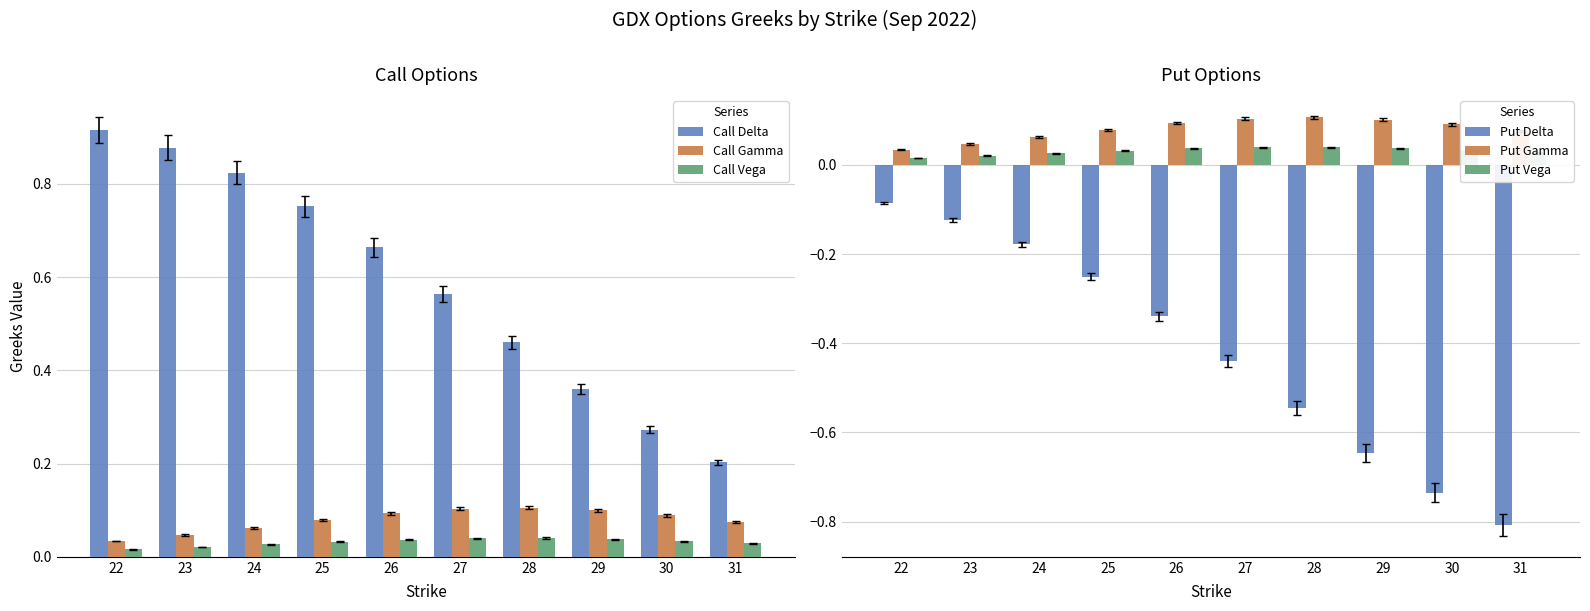

What is the sum of all Put Gamma values?

0.8